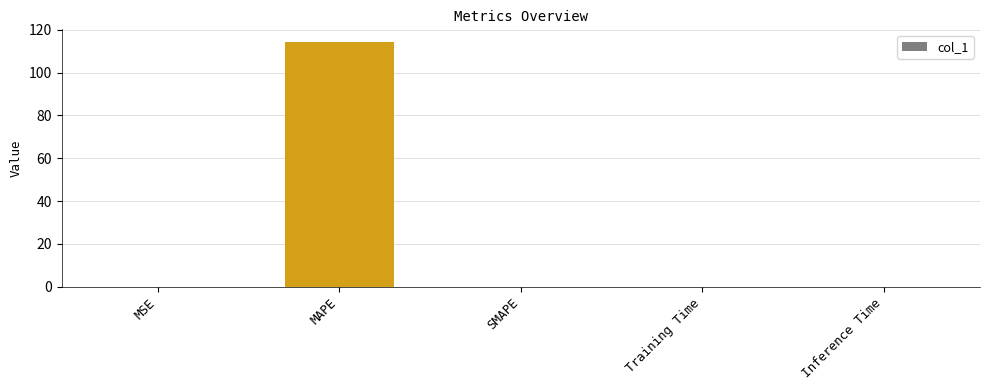

How many categories are shown in the chart?

5